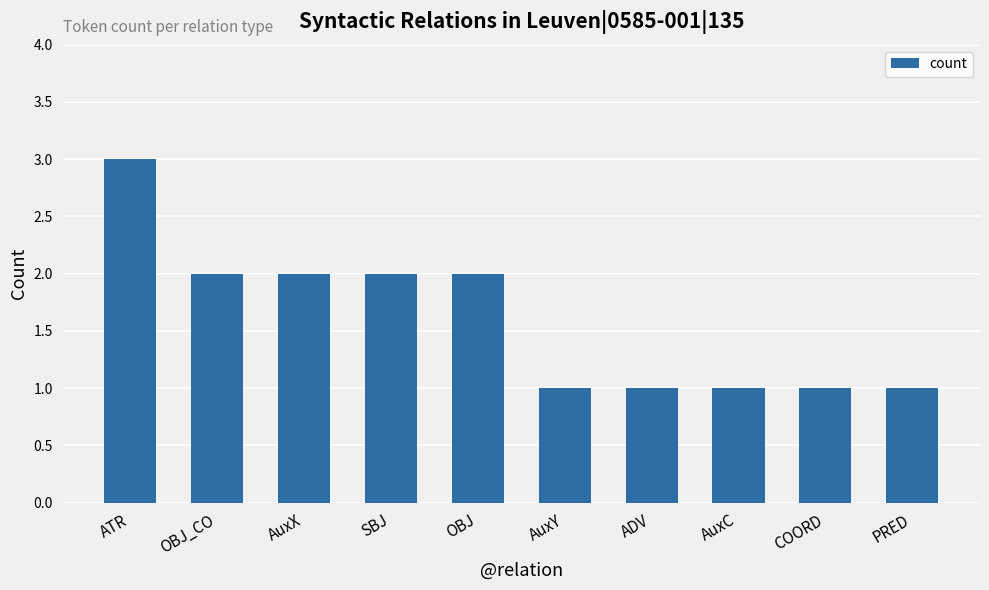

How many values are below 2?

5